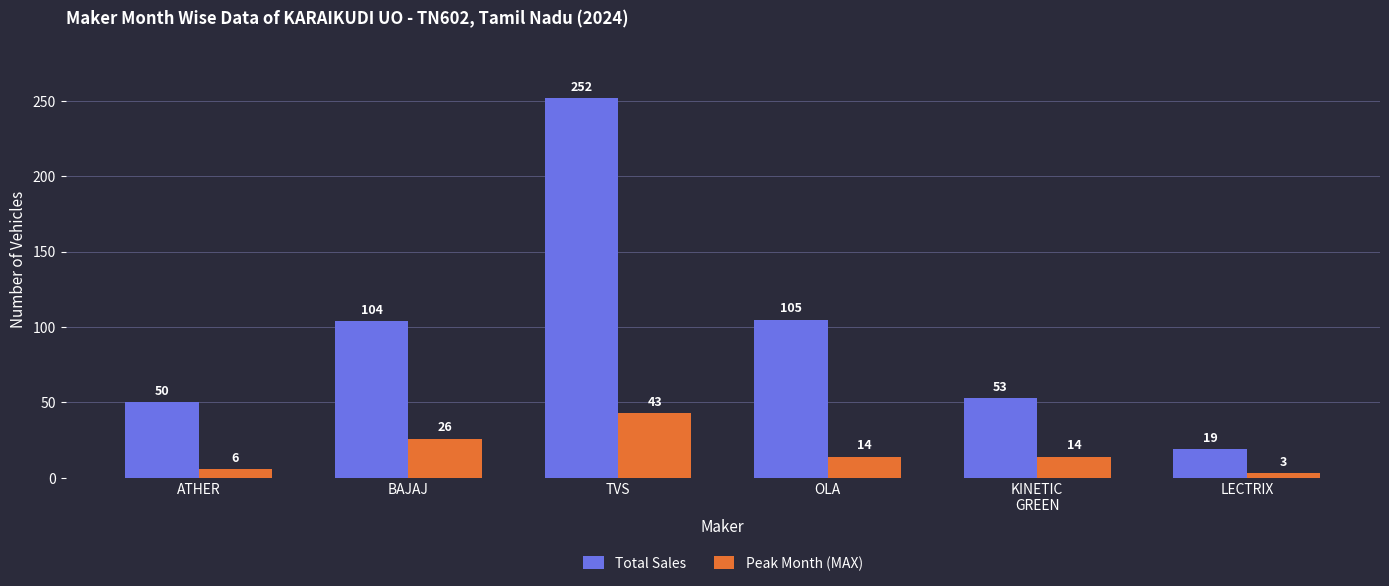

Reading right to left, list all the values displayed in this chart.

Total Sales: 19	53	105	252	104	50
Peak Month (MAX): 3	14	14	43	26	6